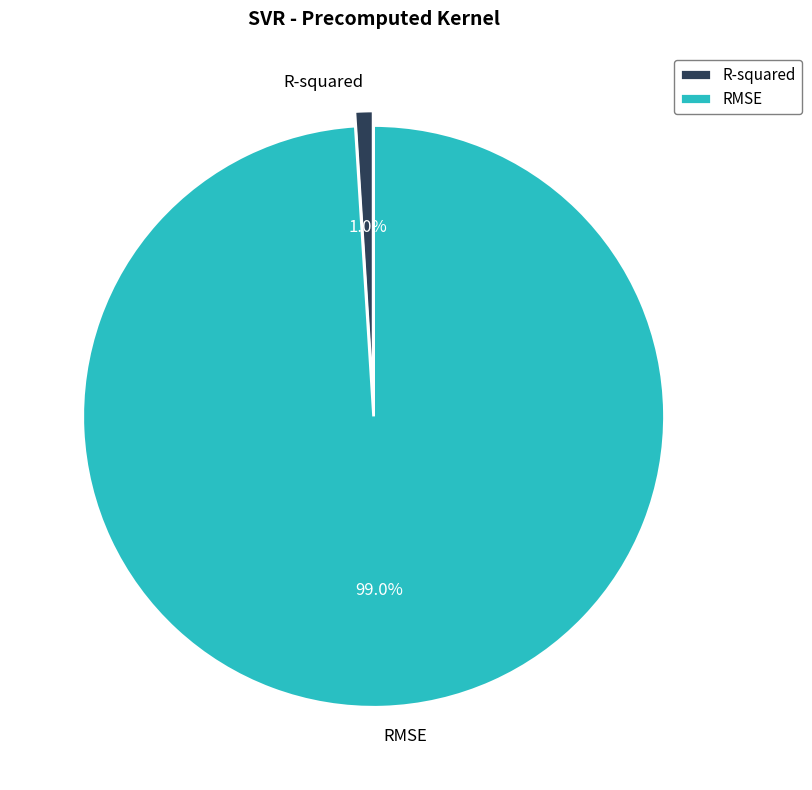

To the nearest percent, what is the average slice percentage?

50%